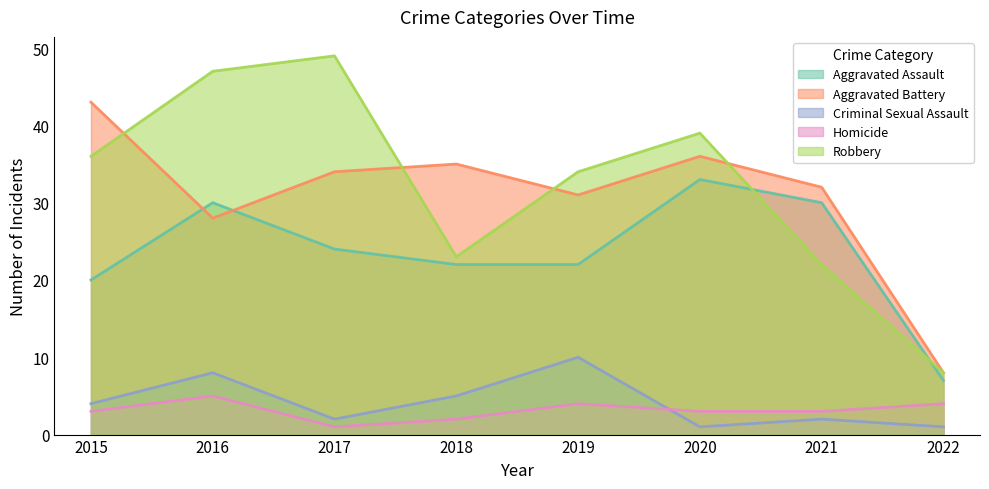

What is the minimum value shown in the chart?

1